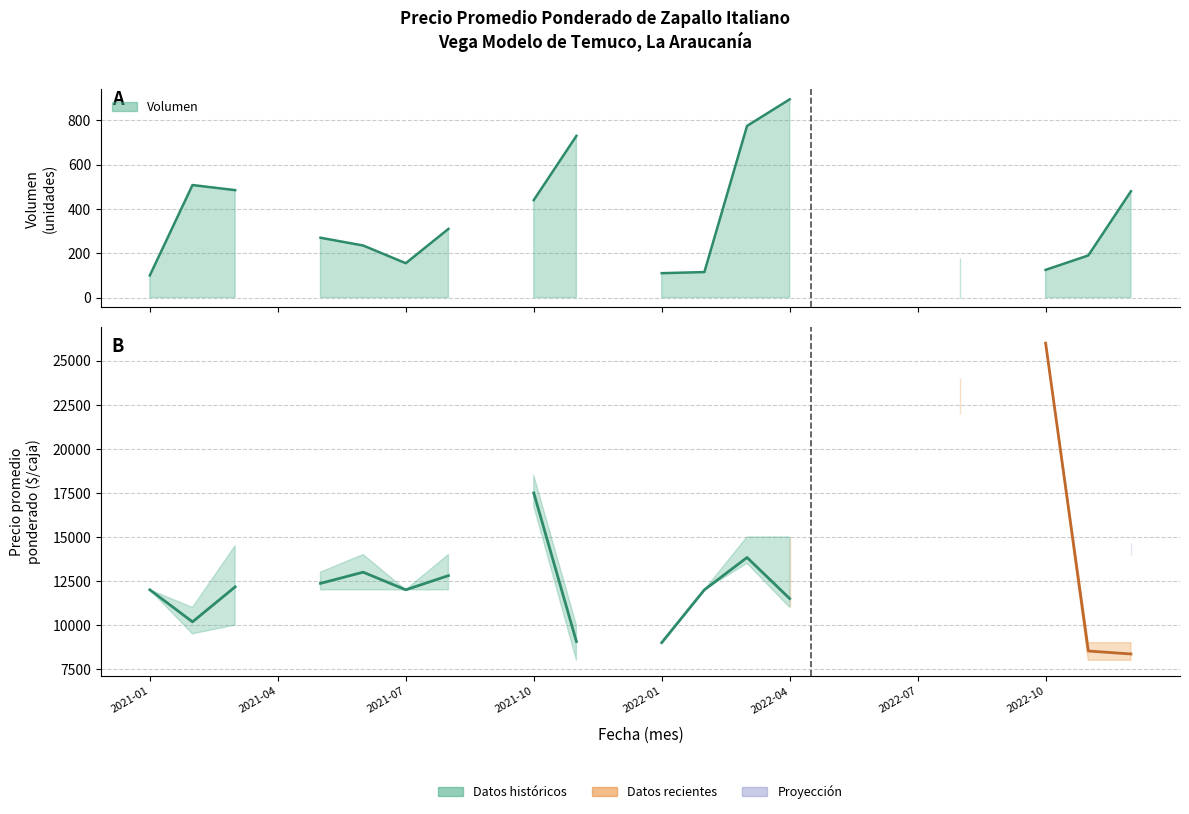

The Precio maximo series shows 13331 at 2022-01. True or false?

False